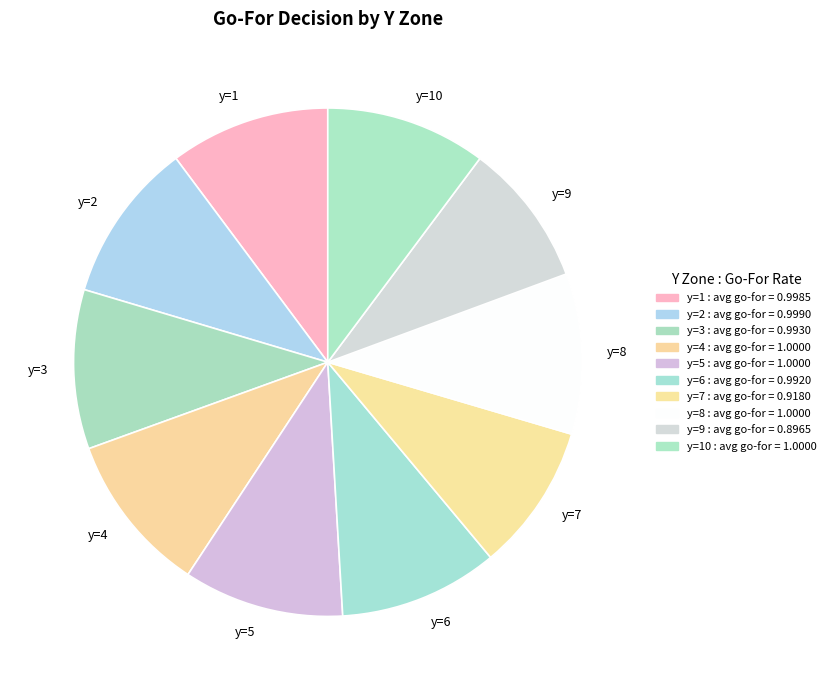

True or false: y=8 accounts for 1% of the total.

False